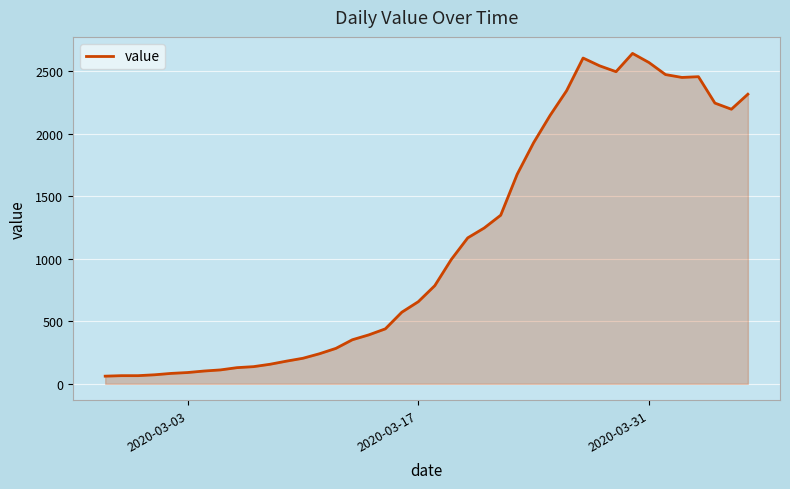

What is the smallest value displayed?

61